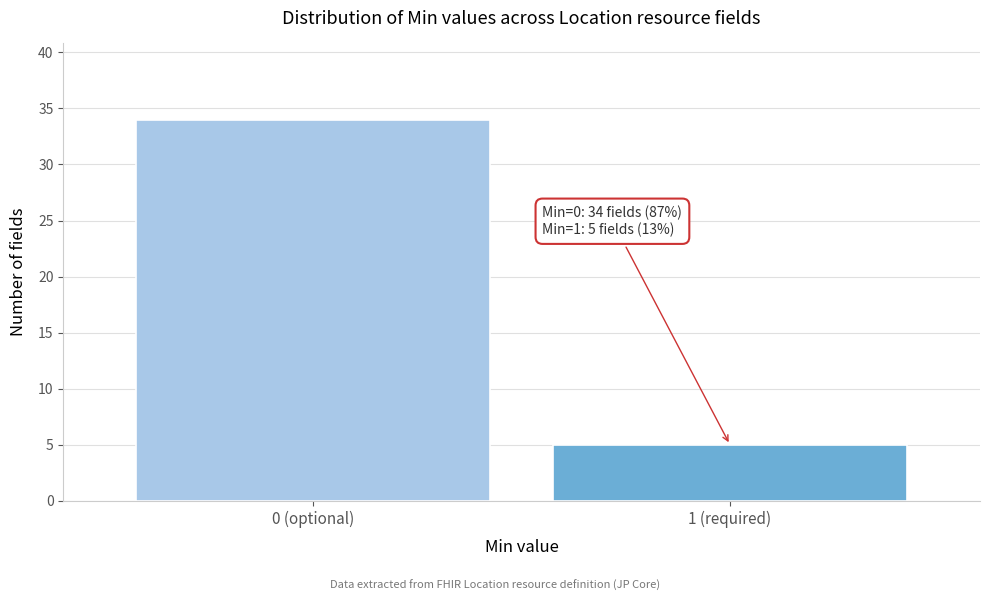

Reading left to right, list all the values displayed in this chart.

34	5